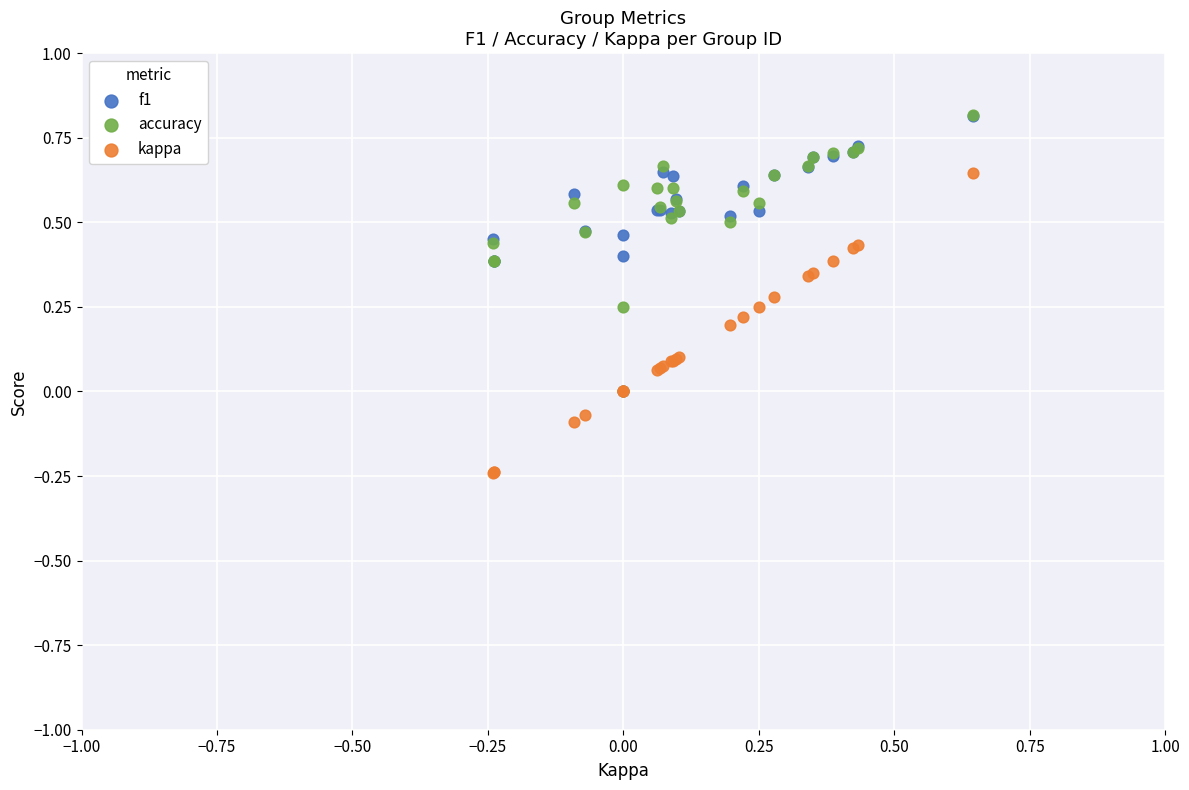

Which series has the widest spread of Y values?

kappa